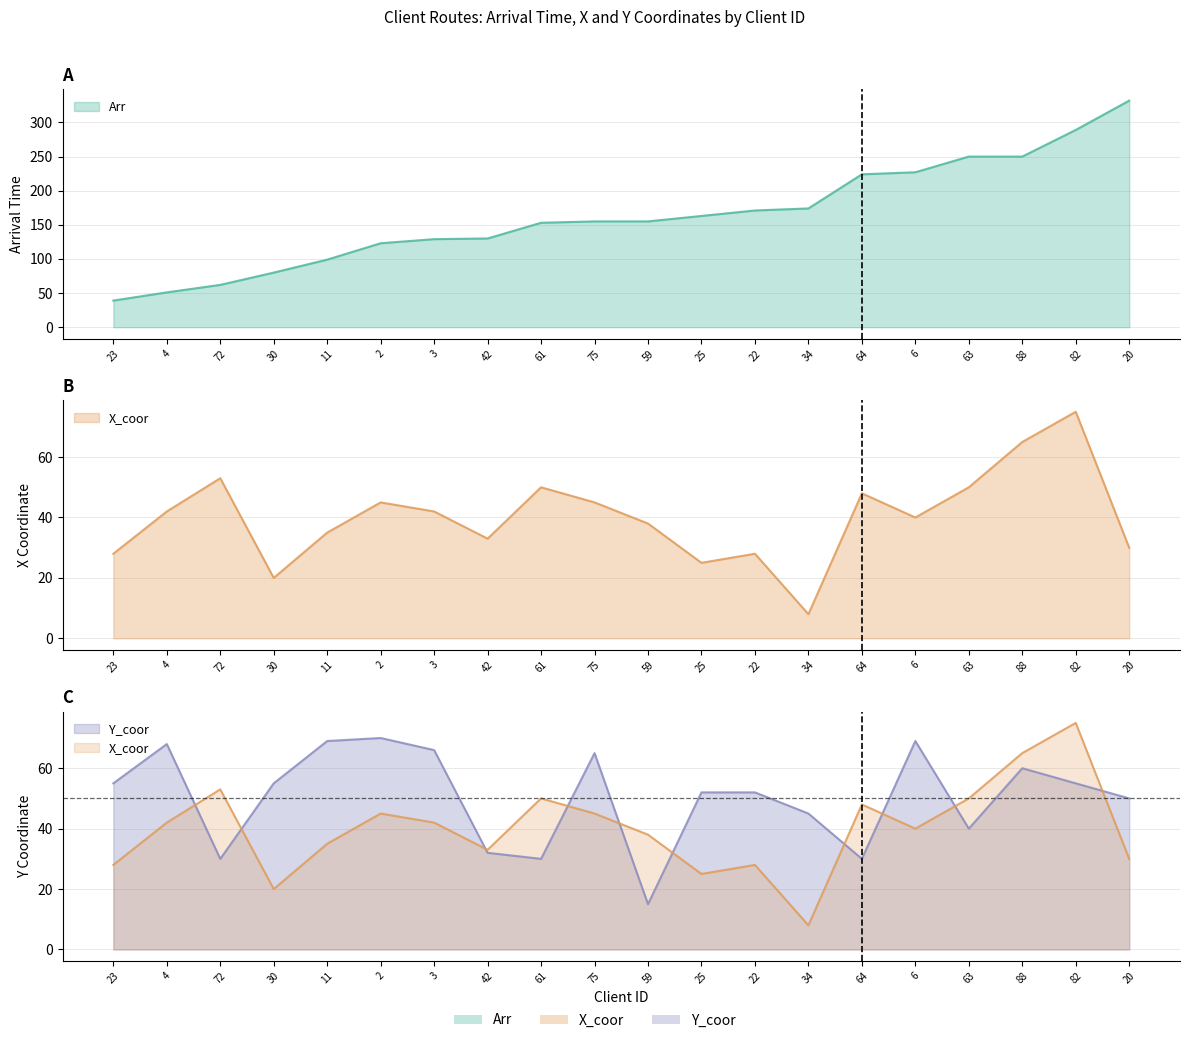

What position from the left is 25?

12